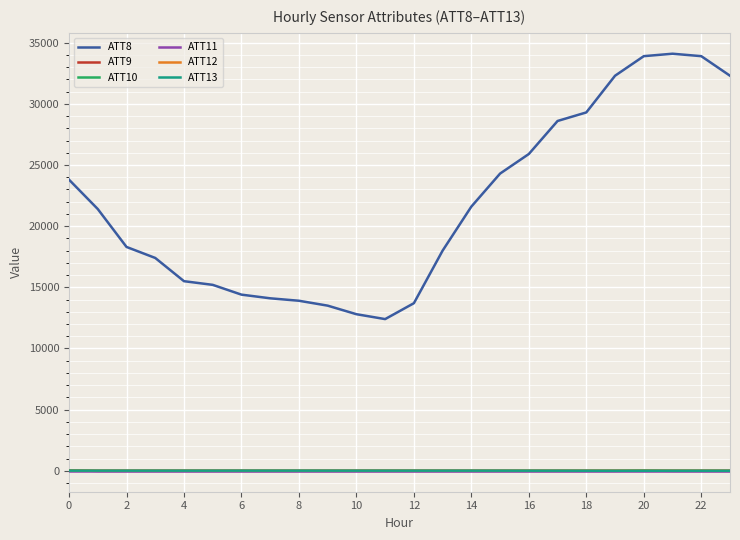

Which series has the widest spread of values?

ATT8